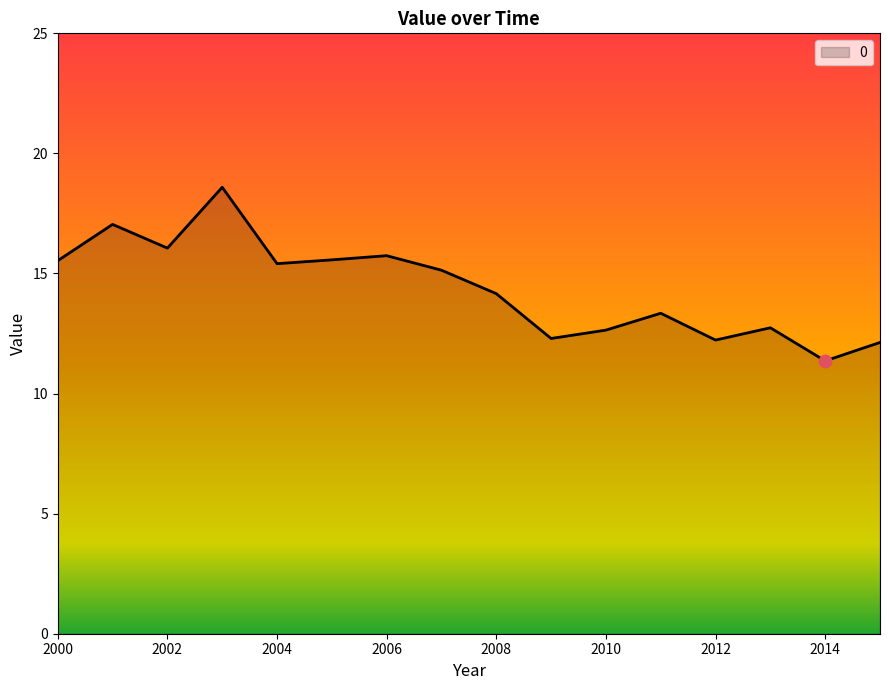

What is the smallest value displayed?

11.4